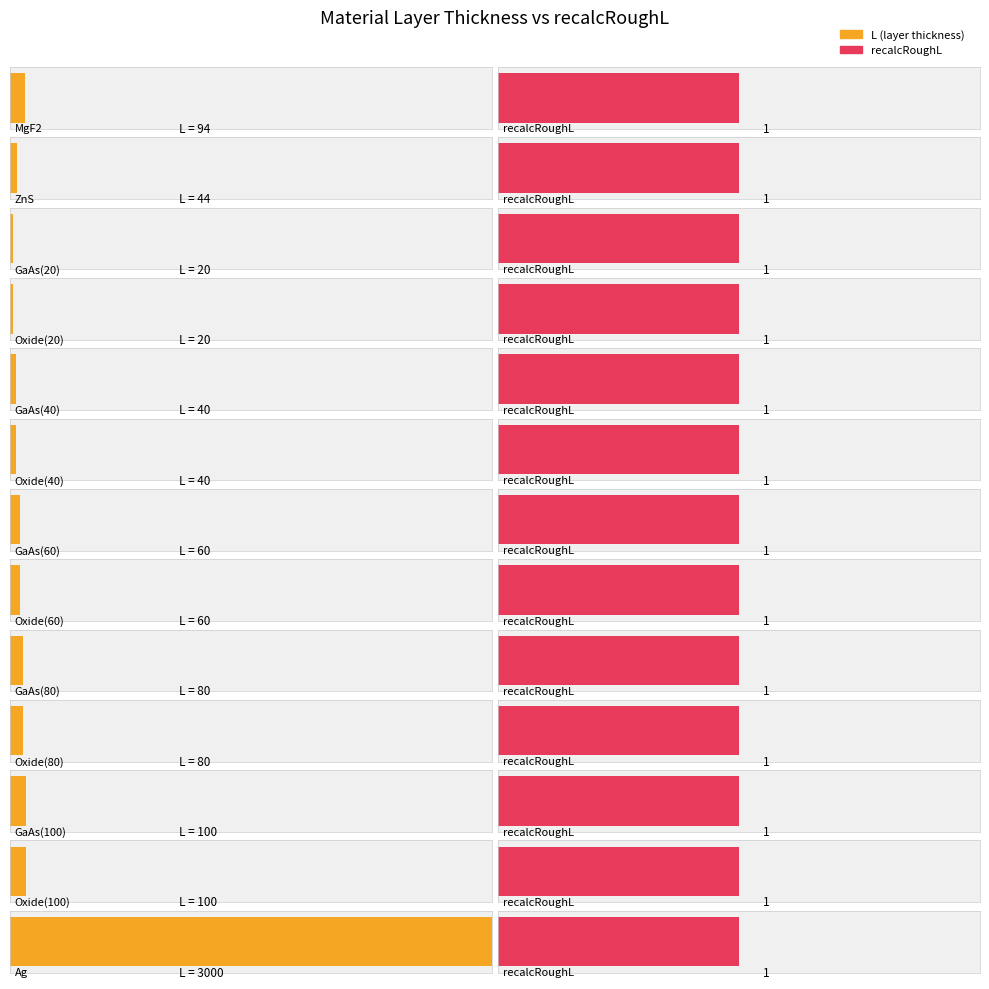

Which series has the largest total across all categories?

L